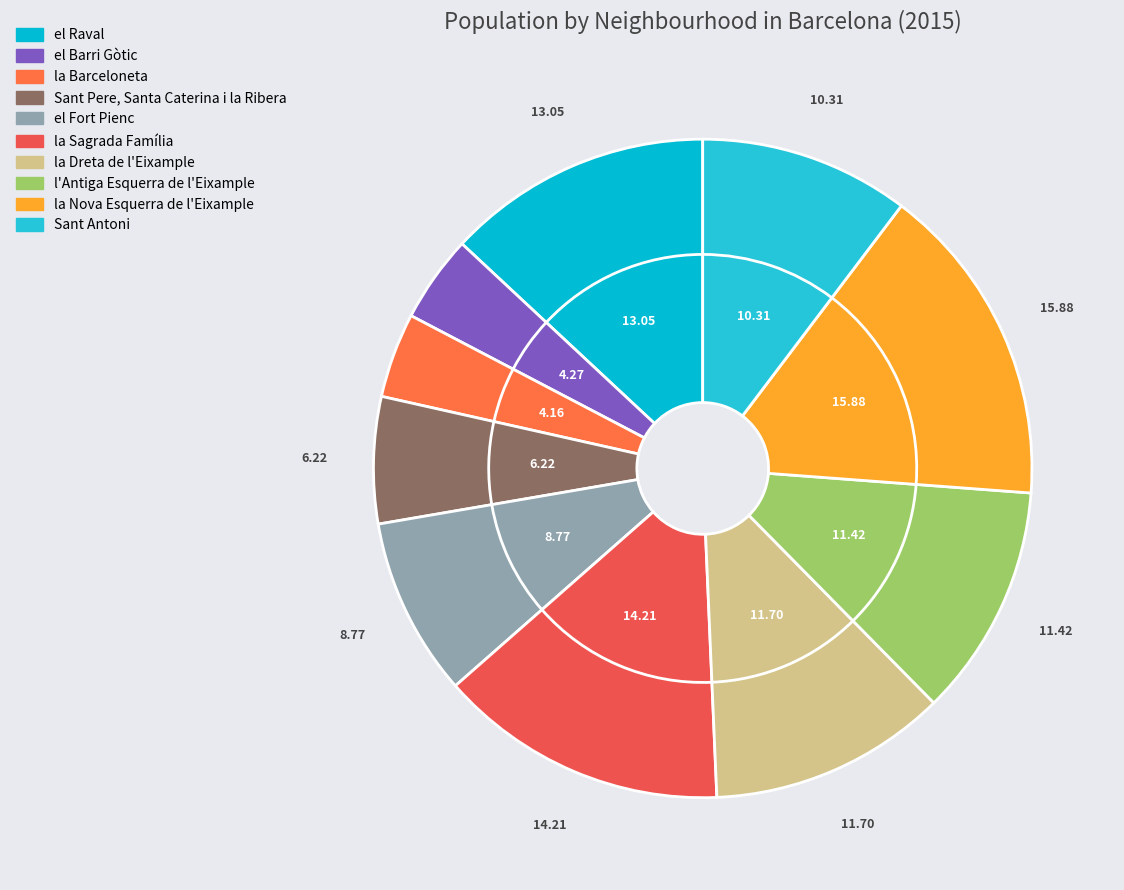

Is it true that la Nova Esquerra de l'Eixample is 16% of the pie?

True